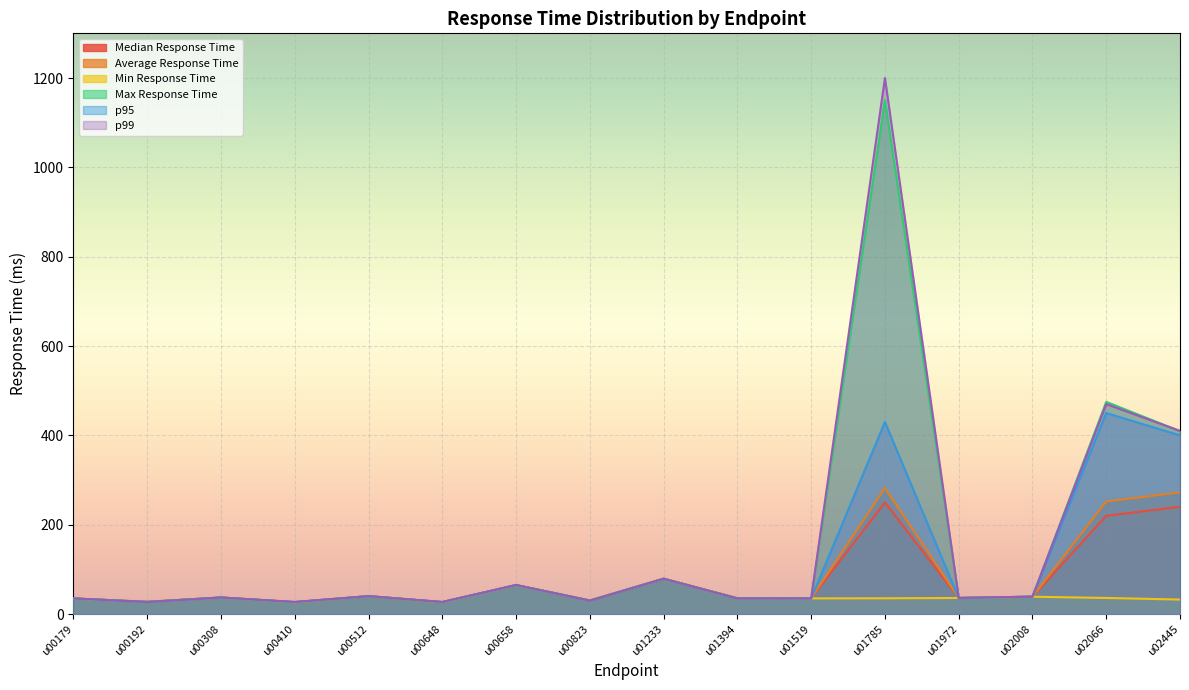

At which category does Min Response Time reach its first local peak?

u00308